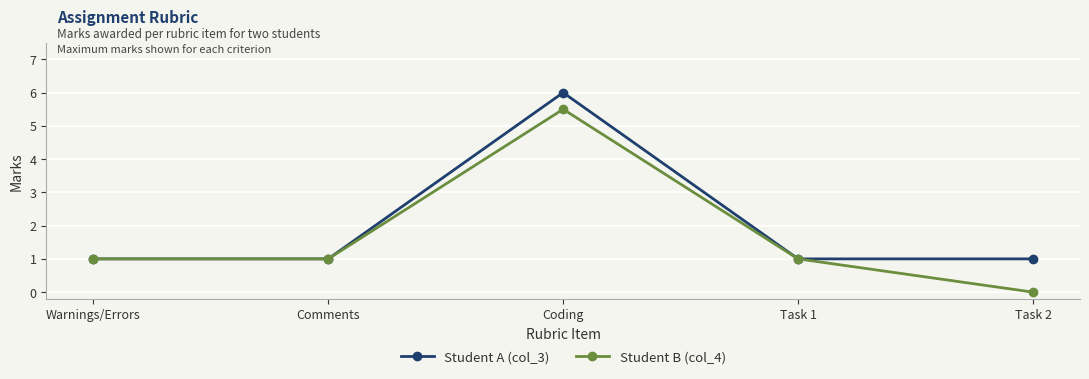

Reading left to right, what are all the values shown in this chart?

Student A (col_3): Warnings/Errors=1.0	Comments=1.0	Coding=6.0	Task 1=1.0	Task 2=1.0
Student B (col_4): Warnings/Errors=1.0	Comments=1.0	Coding=5.5	Task 1=1.0	Task 2=0.0